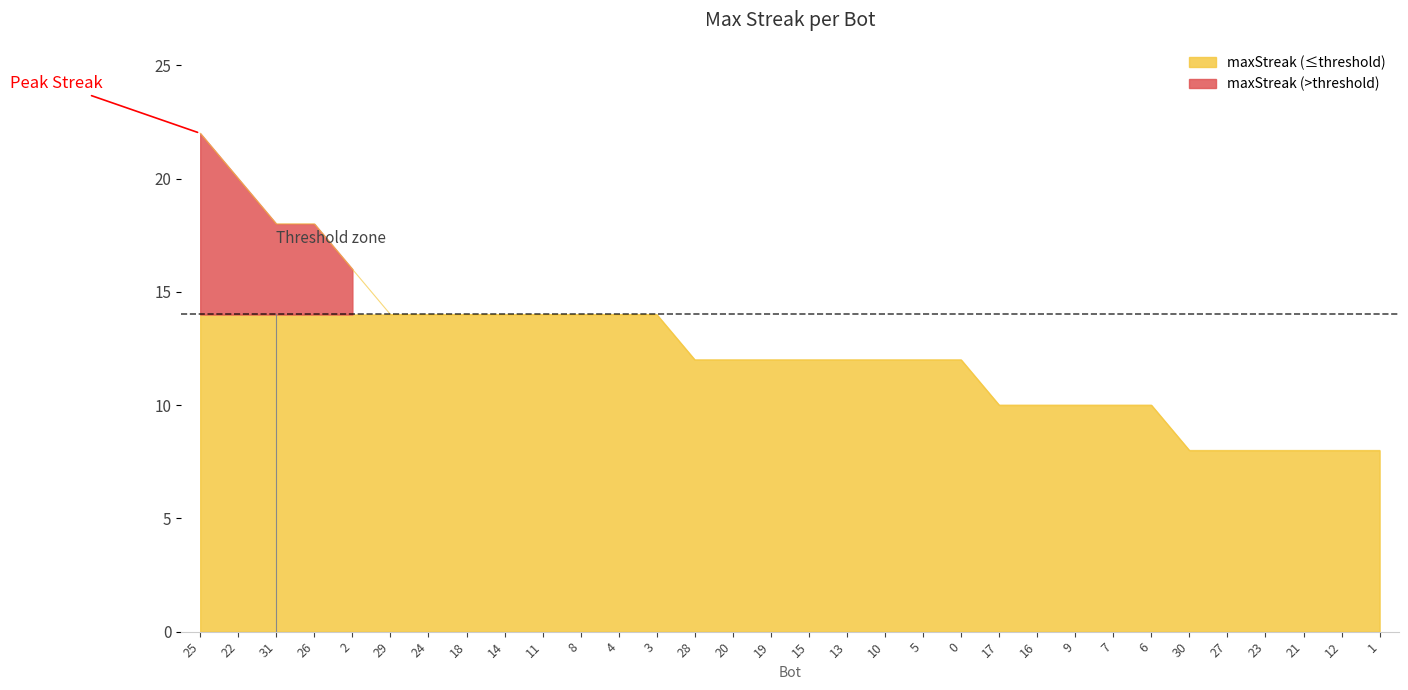

Reading left to right, list all the values displayed in this chart.

22	20	18	18	16	14	14	14	14	14	14	14	14	12	12	12	12	12	12	12	12	10	10	10	10	10	8	8	8	8	8	8